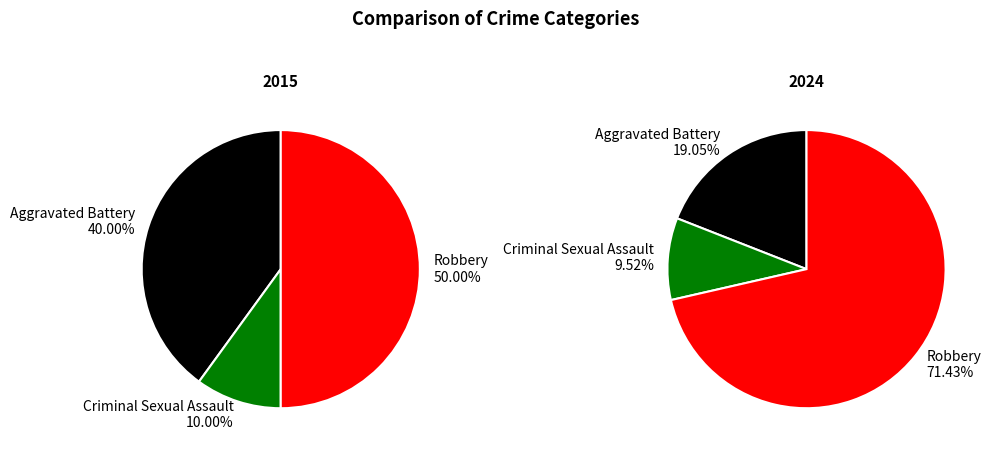

Count the number of slices in the pie.

3